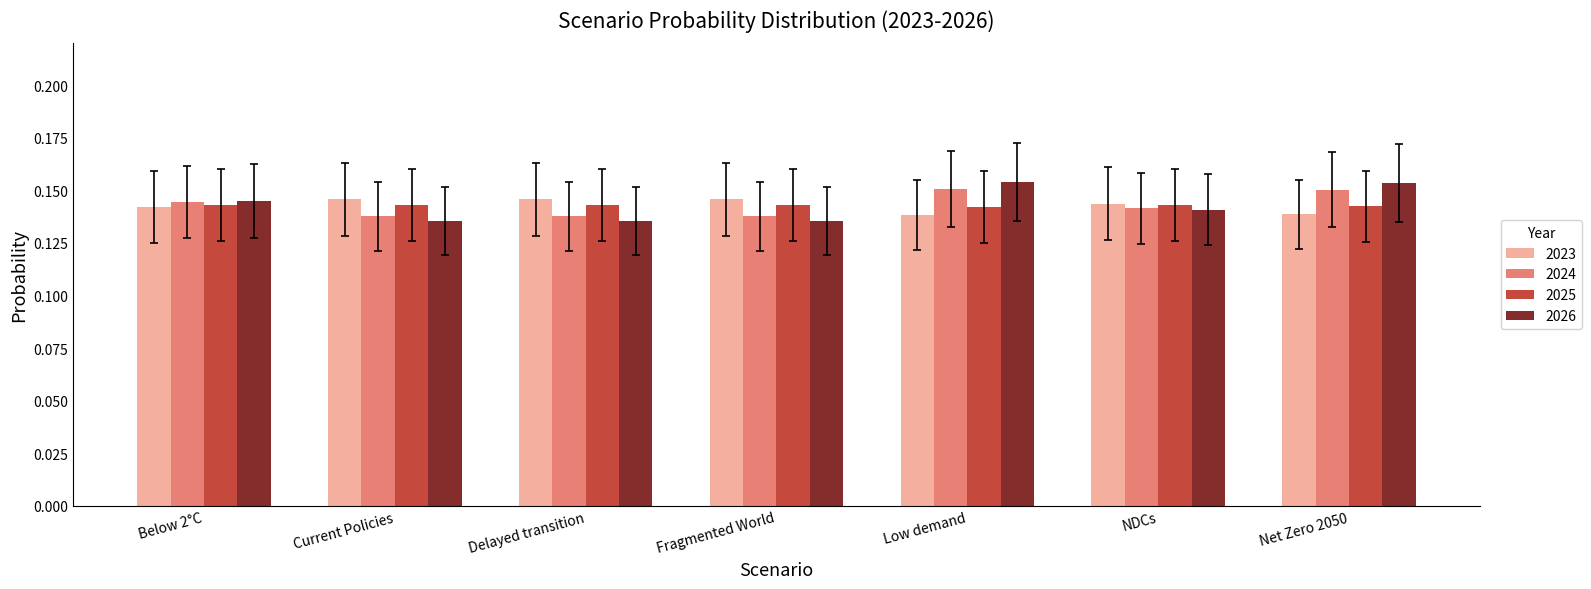

What is the label of the 6th bar from the left?

NDCs